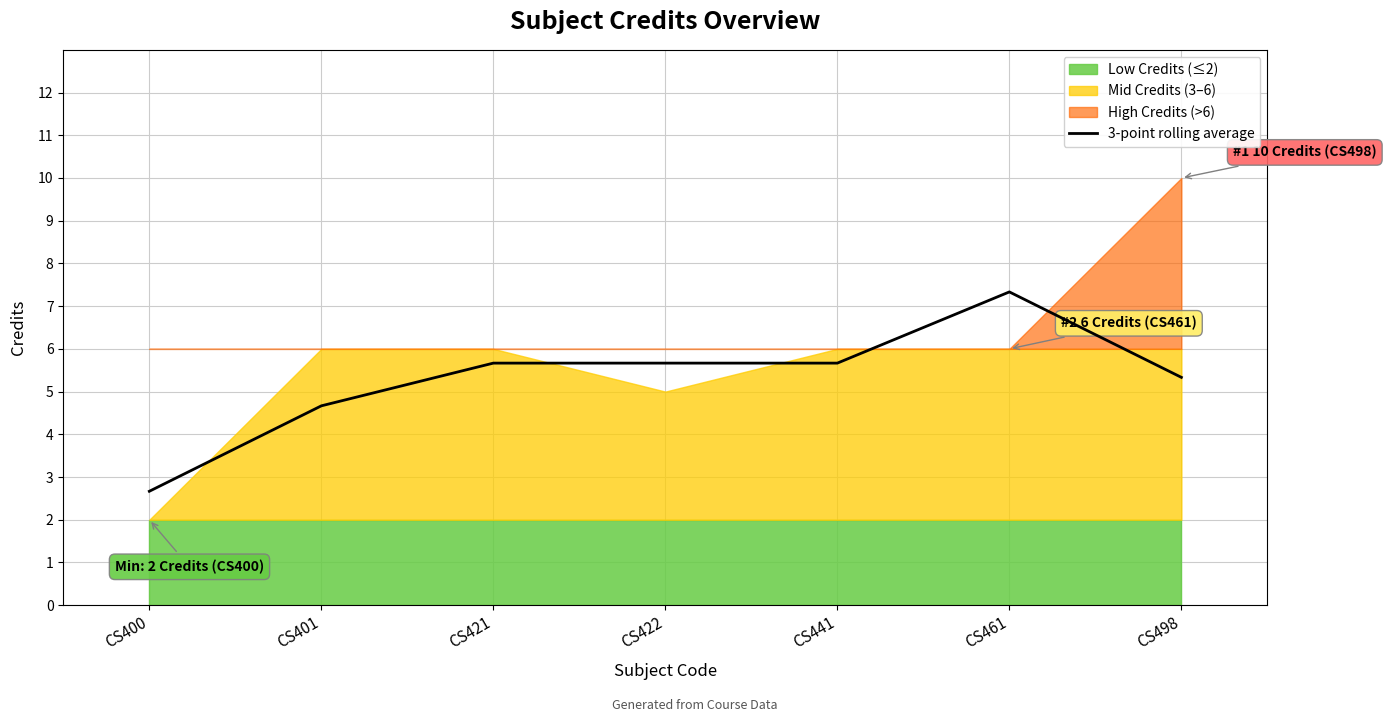

Is it true that 3-point rolling average equals 5.7 at CS421?

True